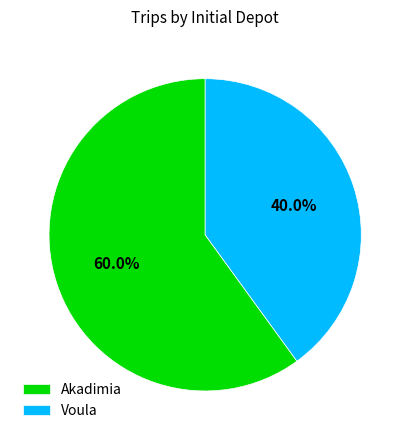

What is the ratio of the value at Voula to the value at Akadimia?

0.7